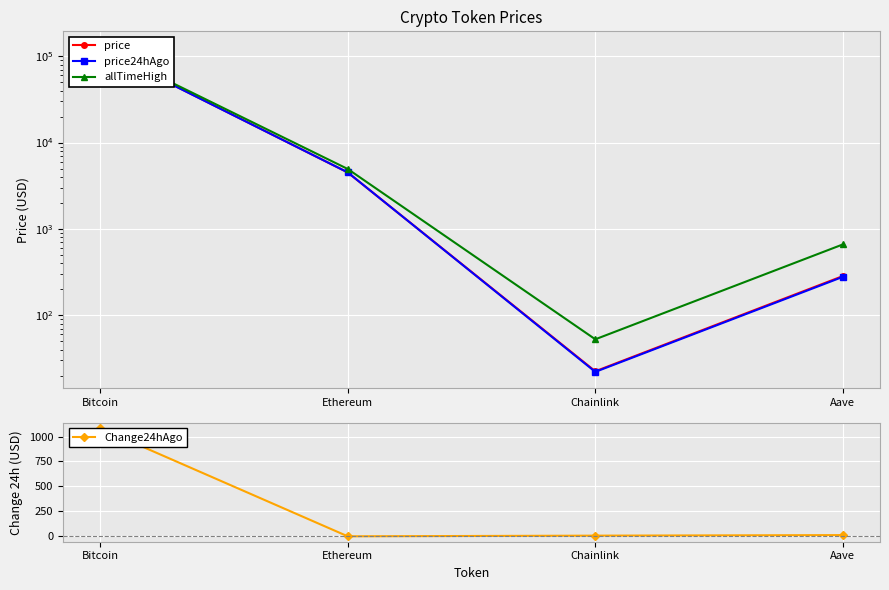

Between Bitcoin and Chainlink, which series saw the biggest shift?

allTimeHigh